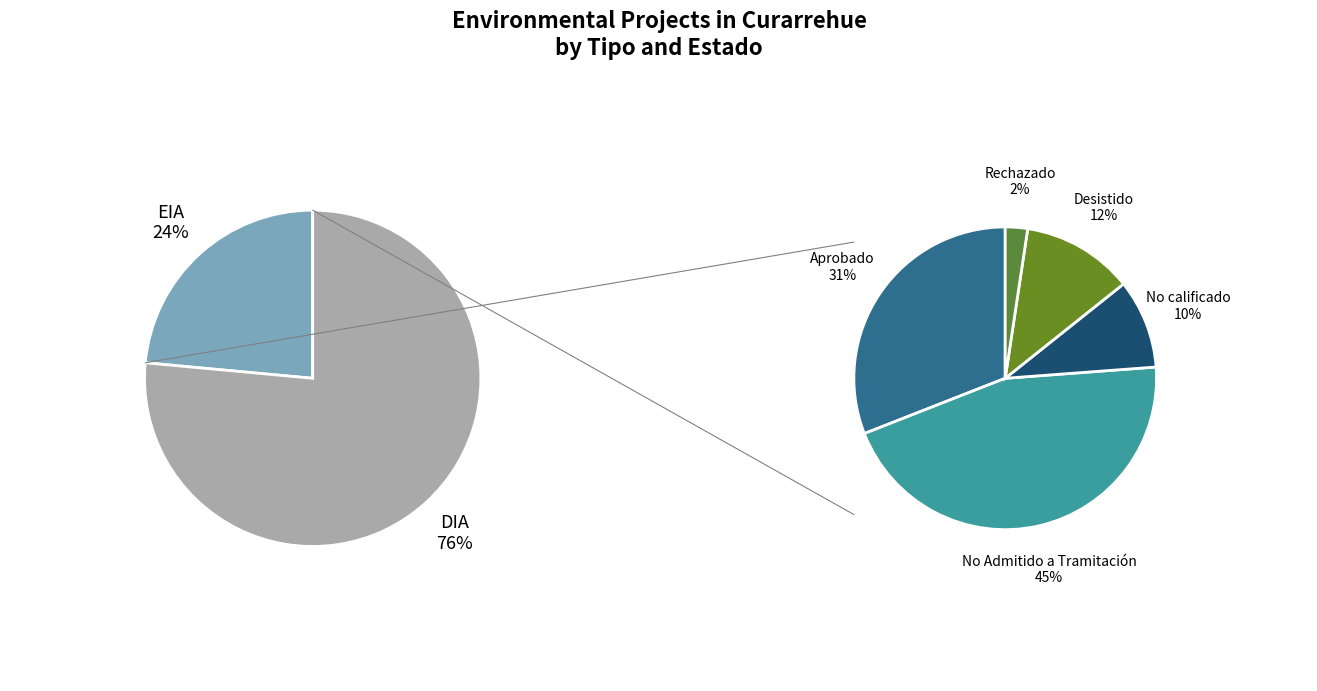

What is the ratio of the value at EIA to the value at DIA?

0.3